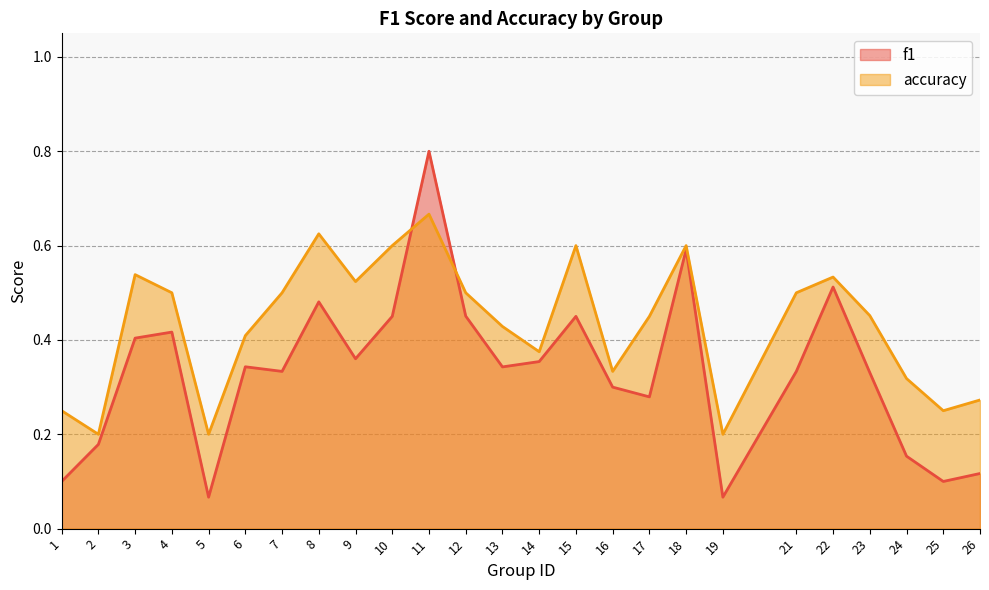

What is the value of the accuracy point at the 18th from the left?

0.6